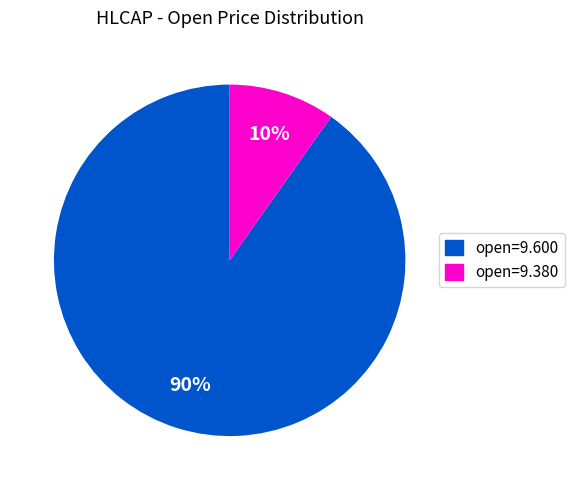

Does any single category account for the majority?

Yes